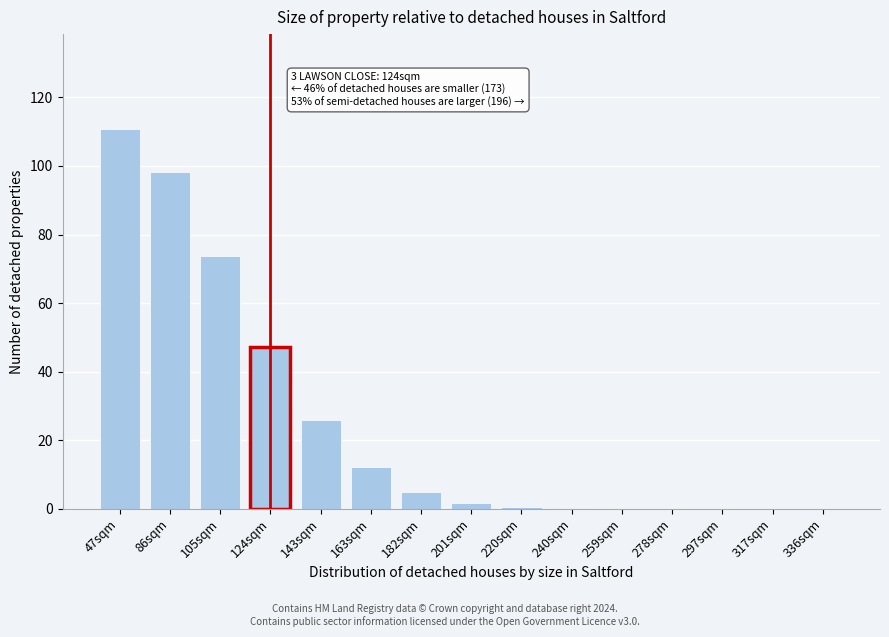

The value at 143sqm is 25.8. True or false?

True